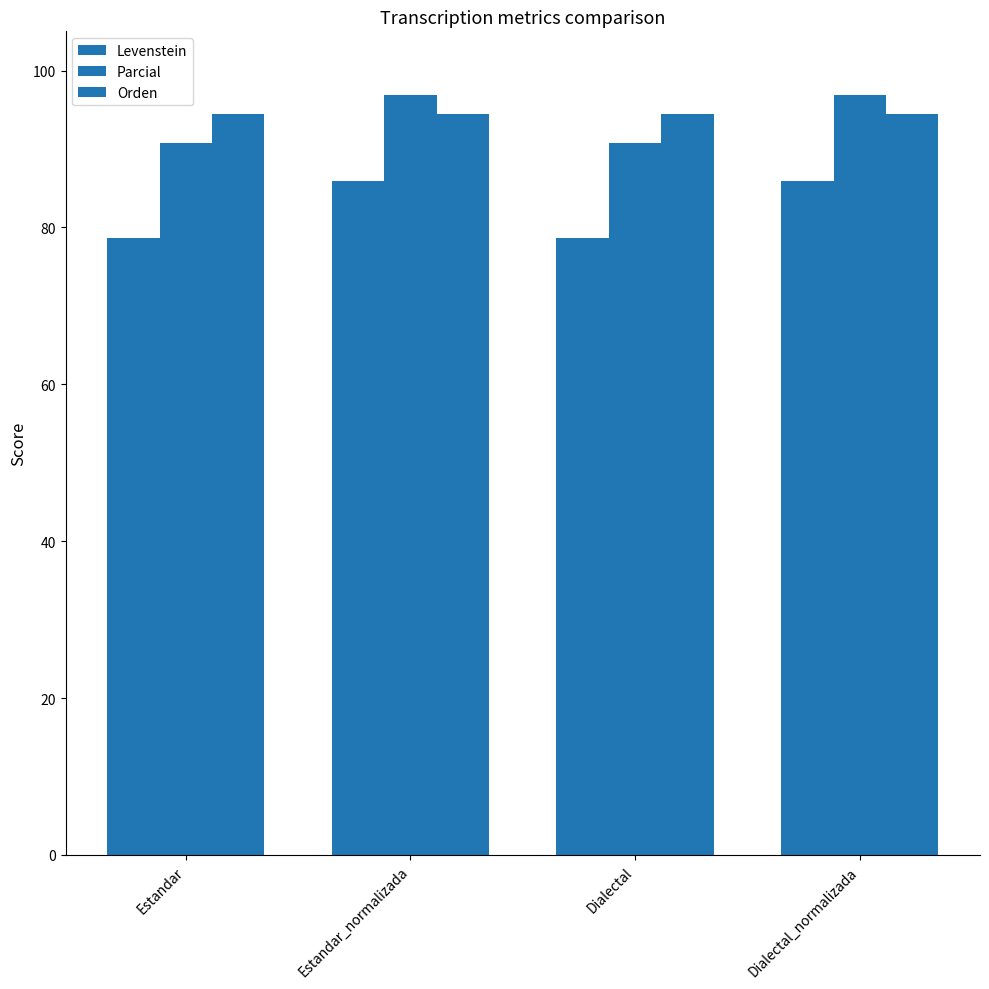

What is the total value across all series at Estandar?

263.8